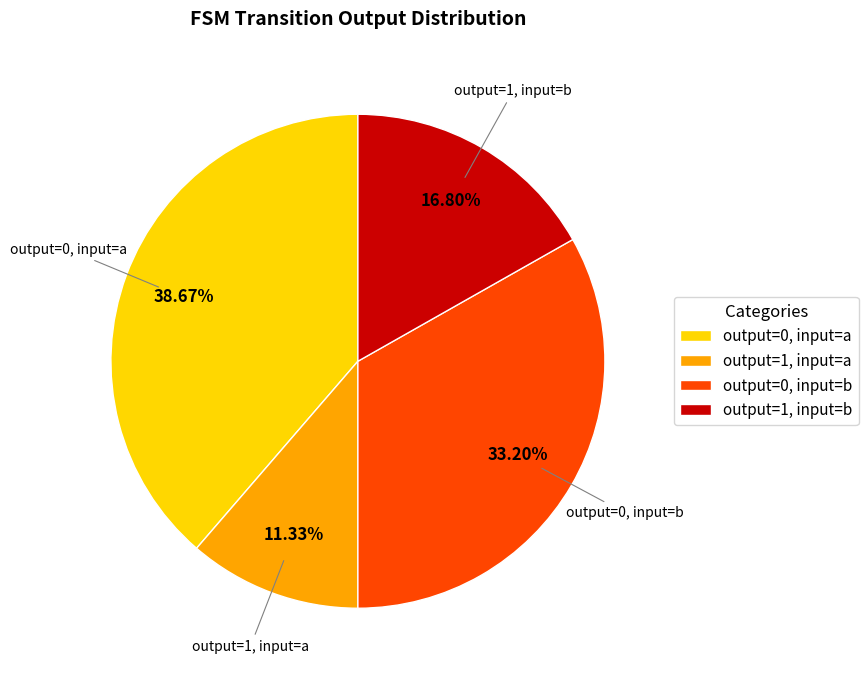

Is there any slice that represents more than half of the pie?

No